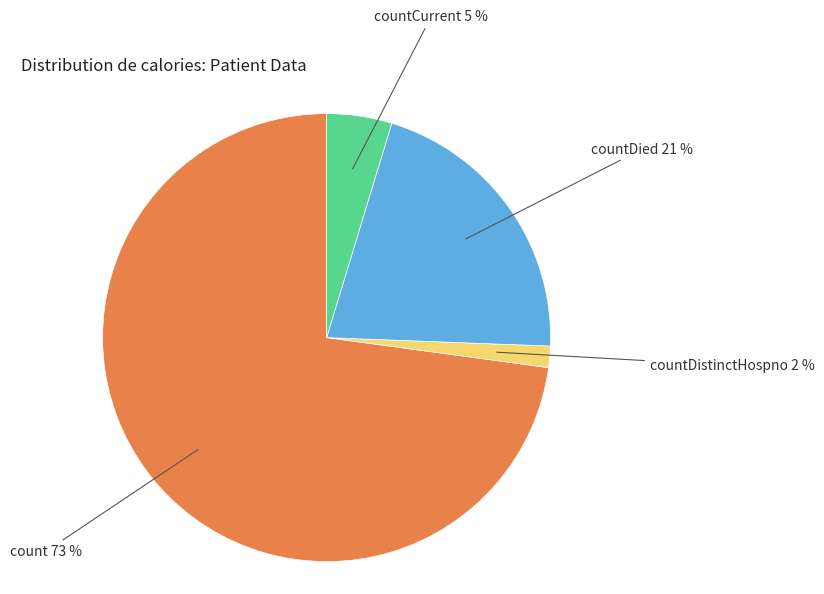

Which slice is the smallest?

countDistinctHospno